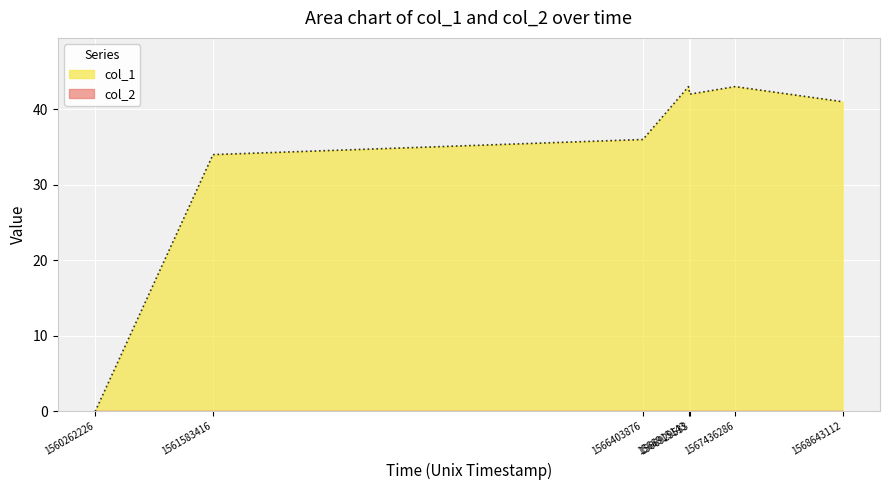

Which label corresponds to the smallest value in the chart?

1560262226